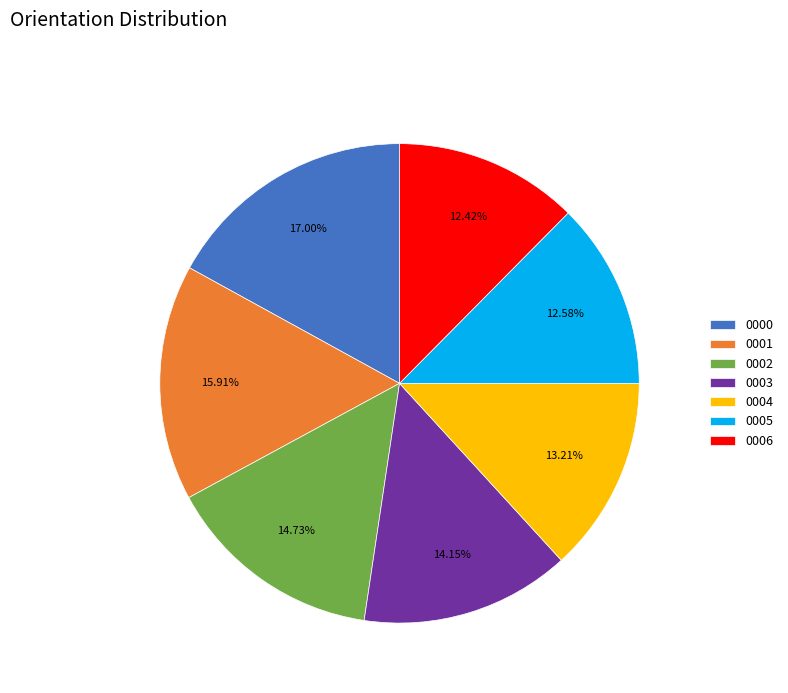

Approximately how many times larger is the value at 0002 compared to 0005?

1.2